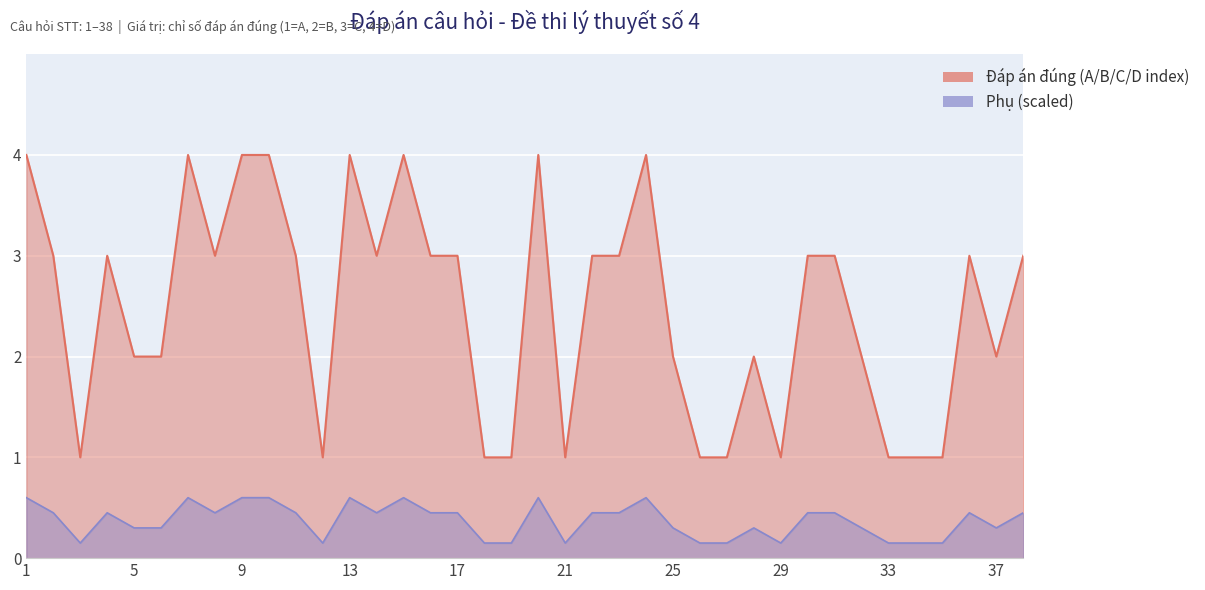

How many values are between 1 and 3?

30